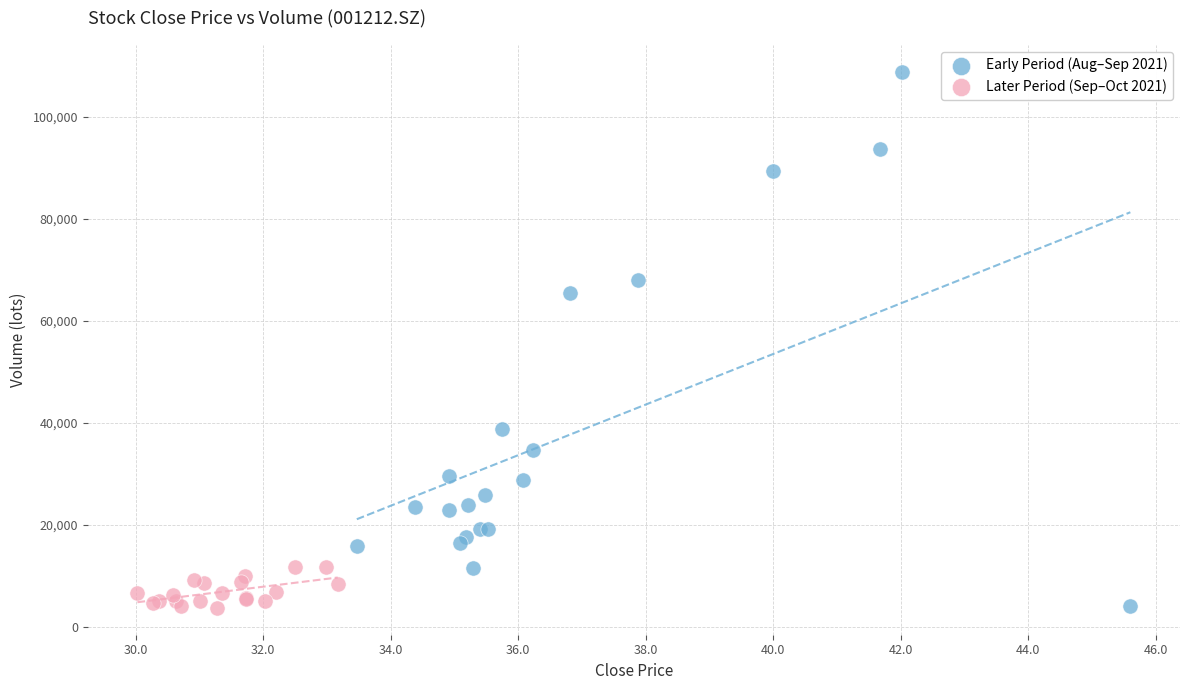

Which series contains the highest Y value?

Early Period (Aug–Sep 2021)